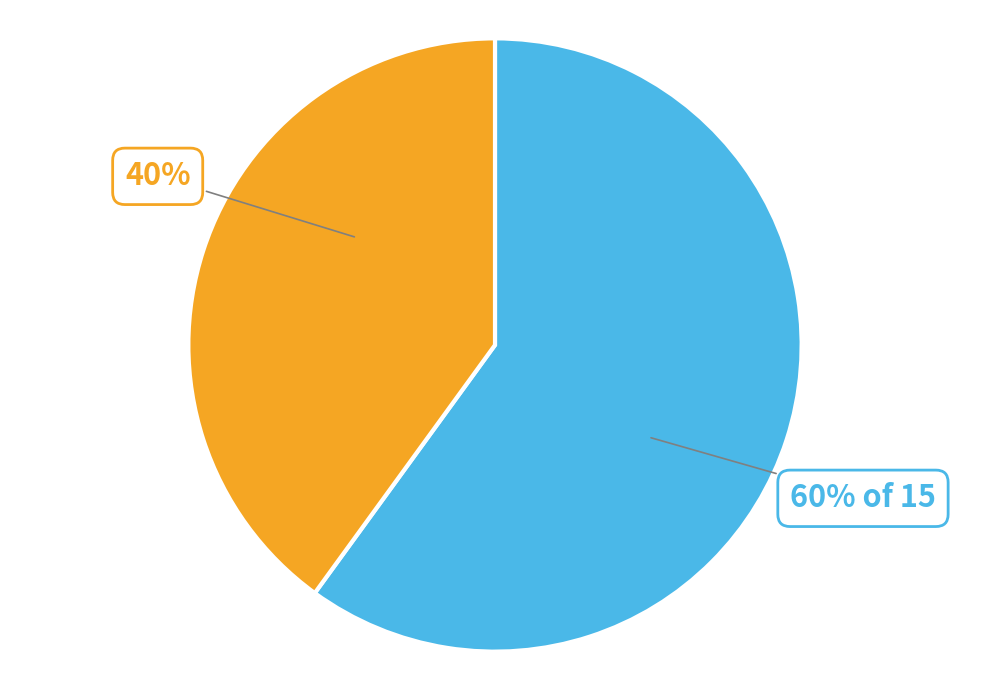

Is there any slice that represents more than half of the pie?

Yes